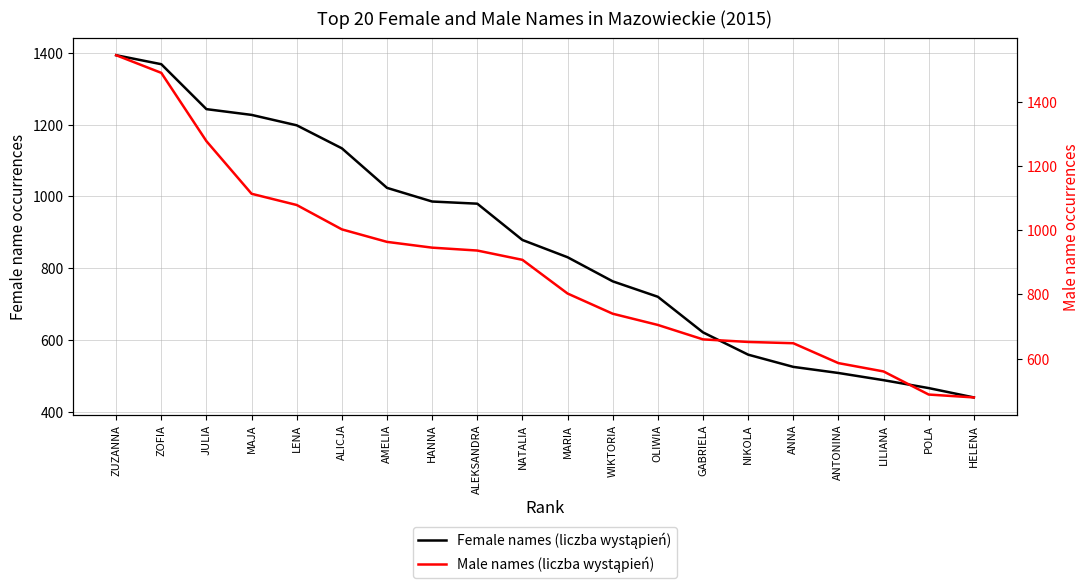

Is the value of Female names (liczba wystąpień) at AMELIA greater than the value of Male names (liczba wystąpień) at AMELIA?

Yes